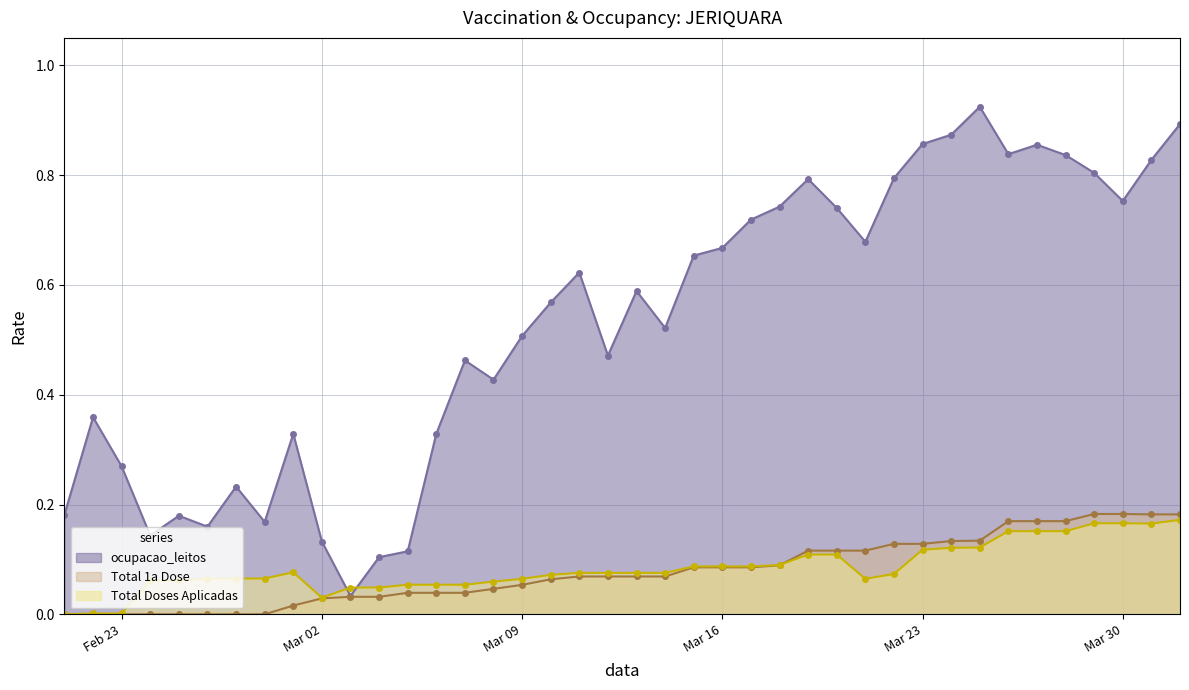

How many intersections are there between ocupacao_leitos and Total Doses Aplicadas?

2